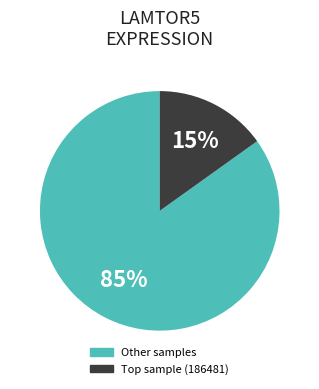

Does any single category account for the majority?

Yes